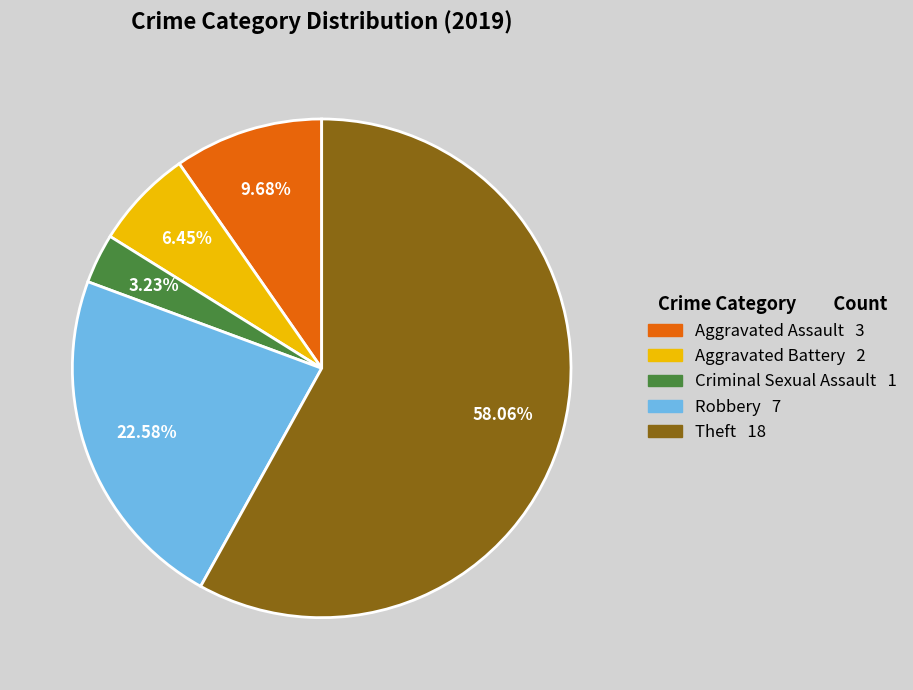

True or false: Aggravated Battery accounts for 6% of the total.

True